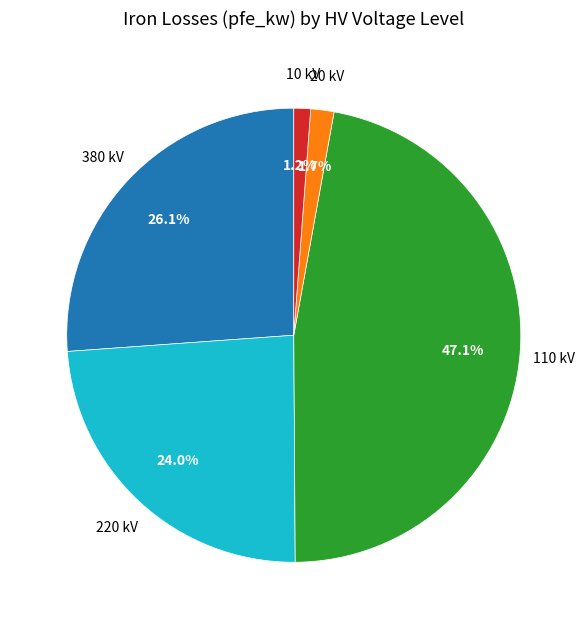

Does any single category account for the majority?

No